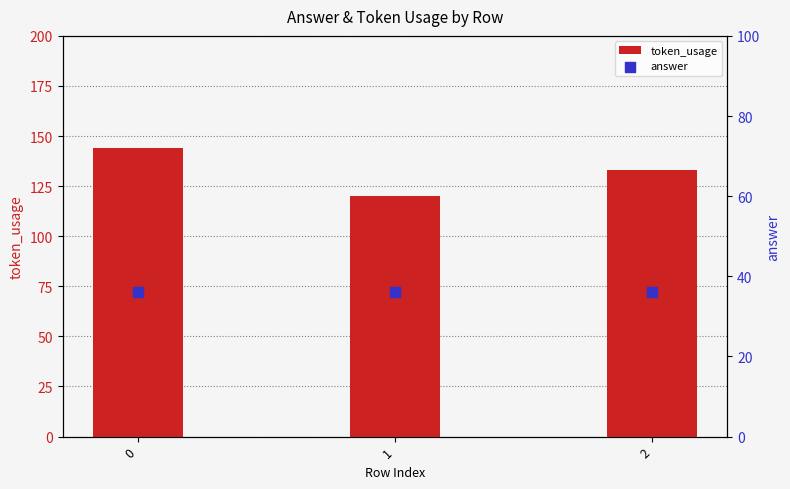

Which series reaches the maximum Y coordinate?

token_usage